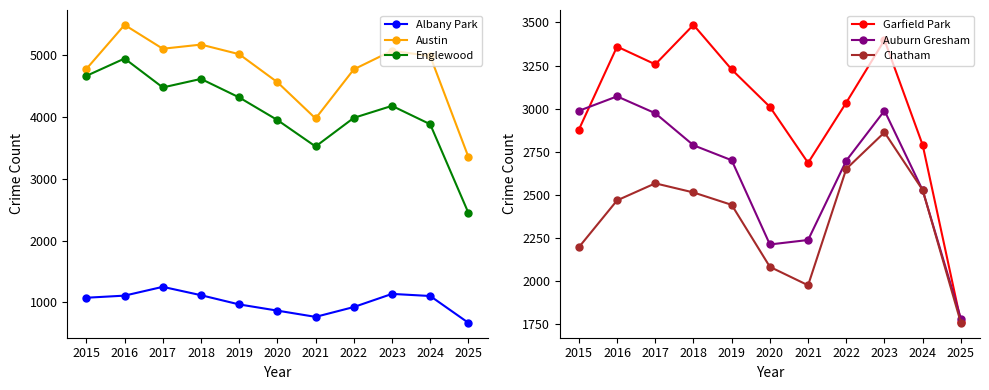

Which category has the highest value in the Garfield Park series?

2018